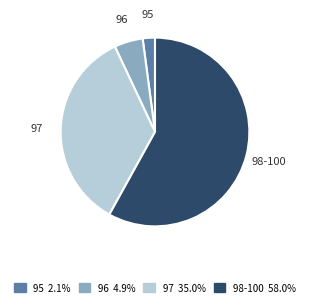

Is it true that 97 is 14% of the pie?

False